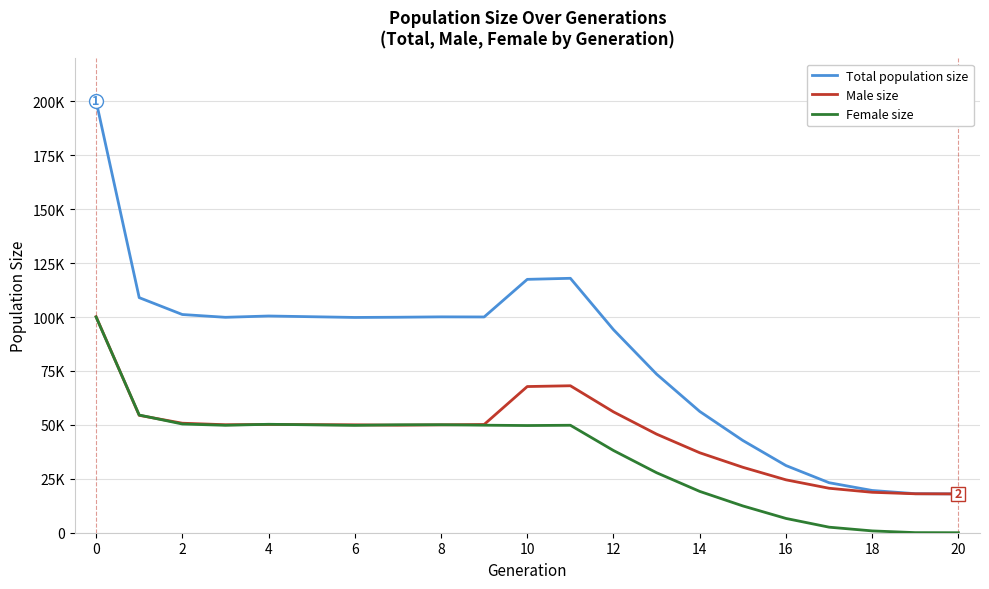

At which category does the chart reach its minimum across all series?

20